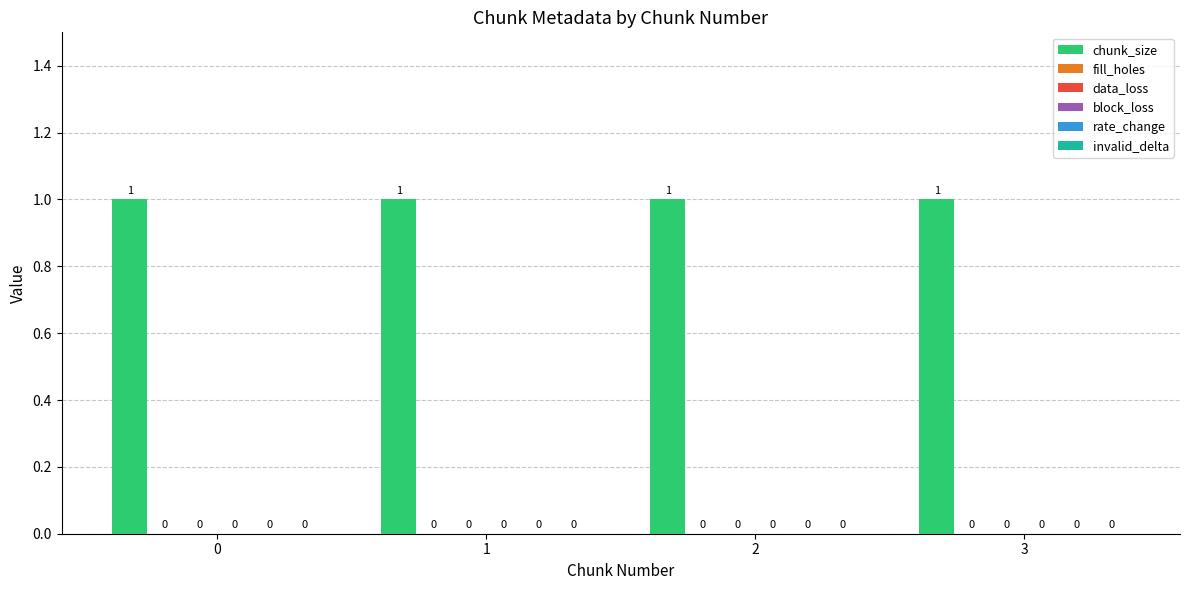

List the labels in order of fill_holes value, smallest first.

0, 1, 2, 3